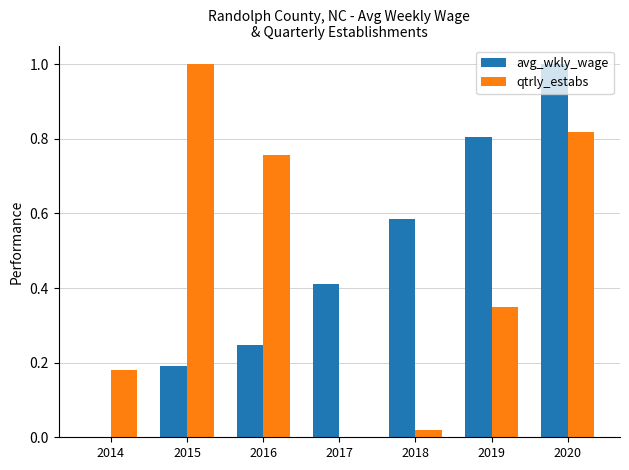

Which series changed the most between 2019 and 2020?

qtrly_estabs